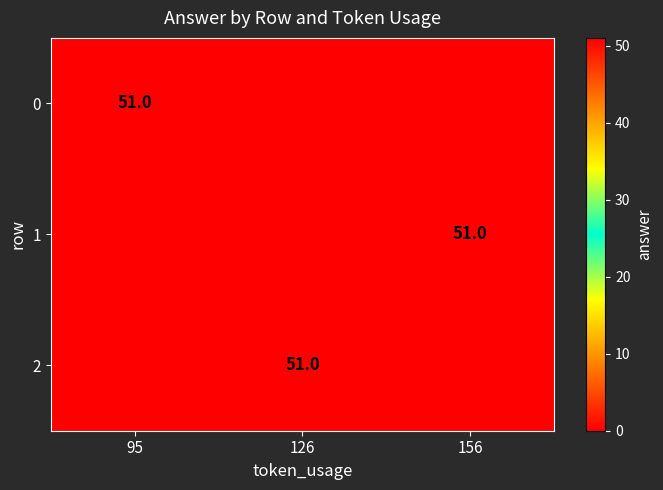

Which category has the highest value across all series?

95